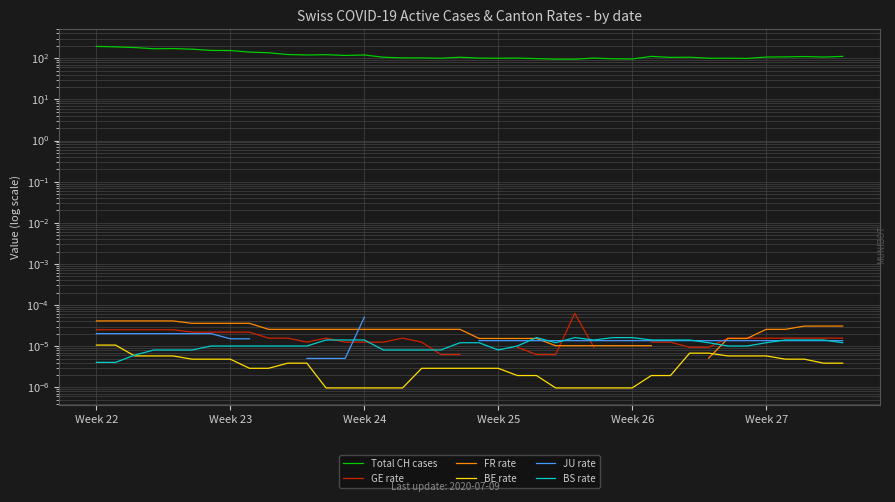

True or false: JU rate and Total CH cases intersect in this chart.

False